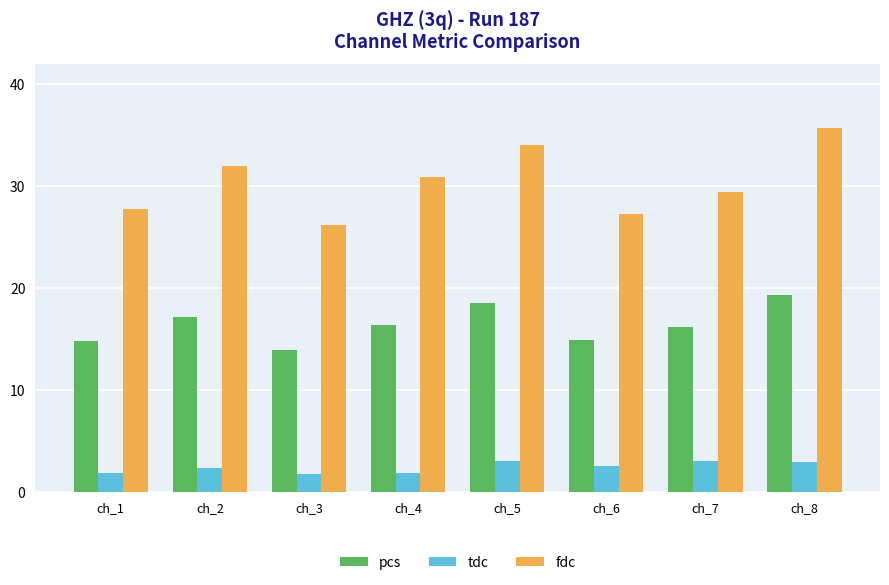

What is the spread (max minus min) of values at ch_5?

31.0